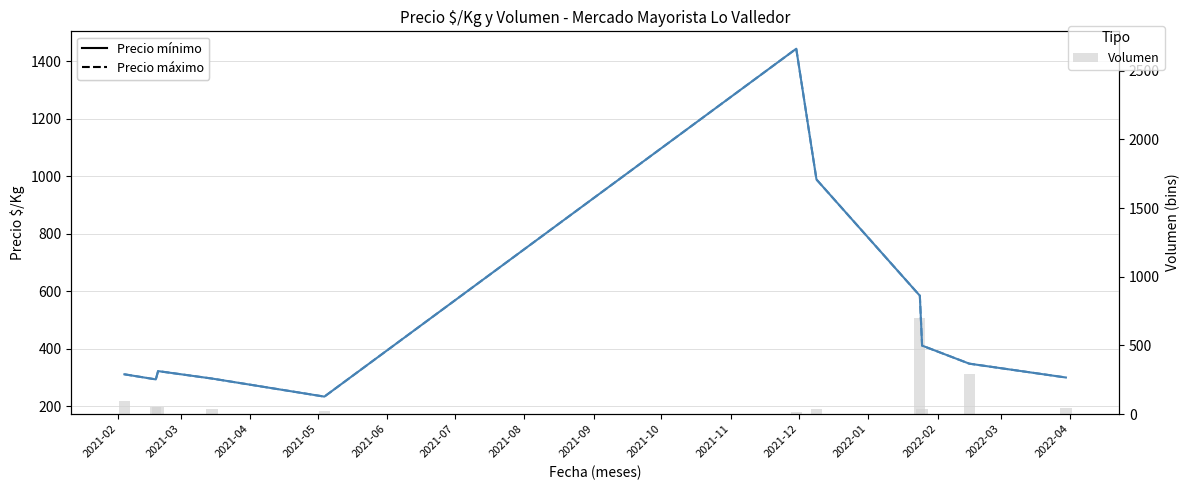

Which series has the largest total across all categories?

Precio mínimo $/Kg